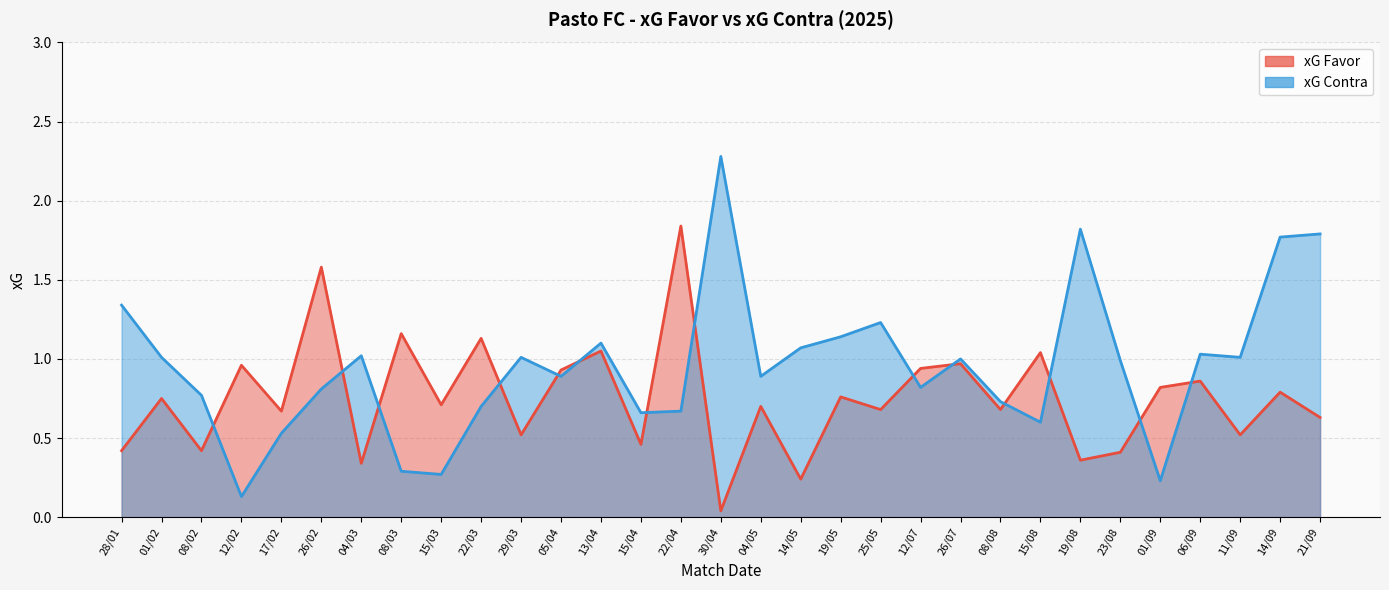

How many lines are shown in the chart?

2